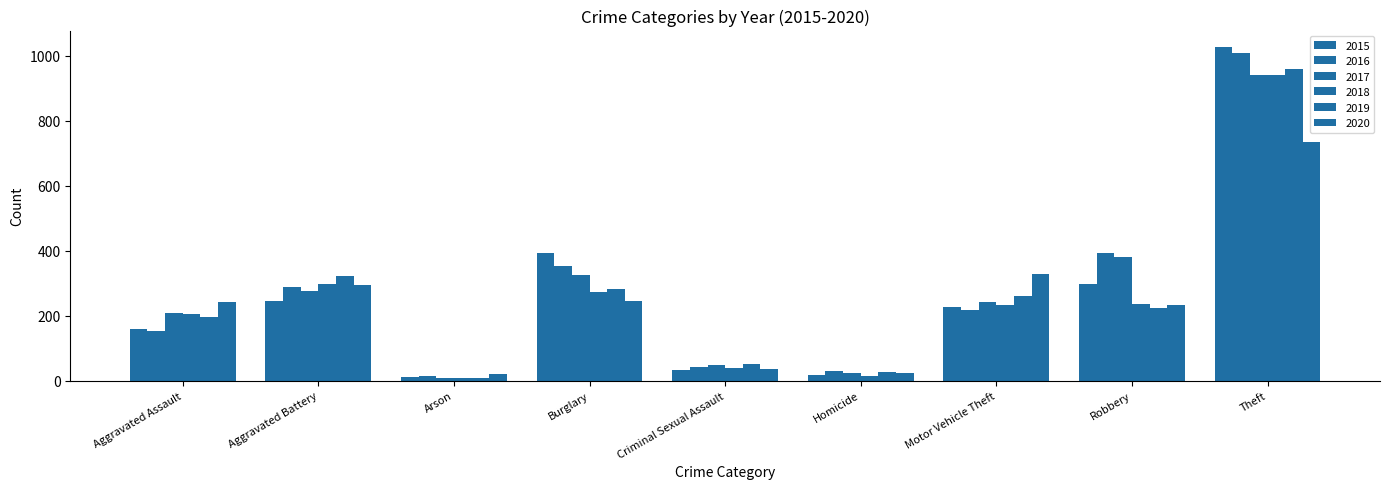

What is the lowest value of the 2019 series?

8